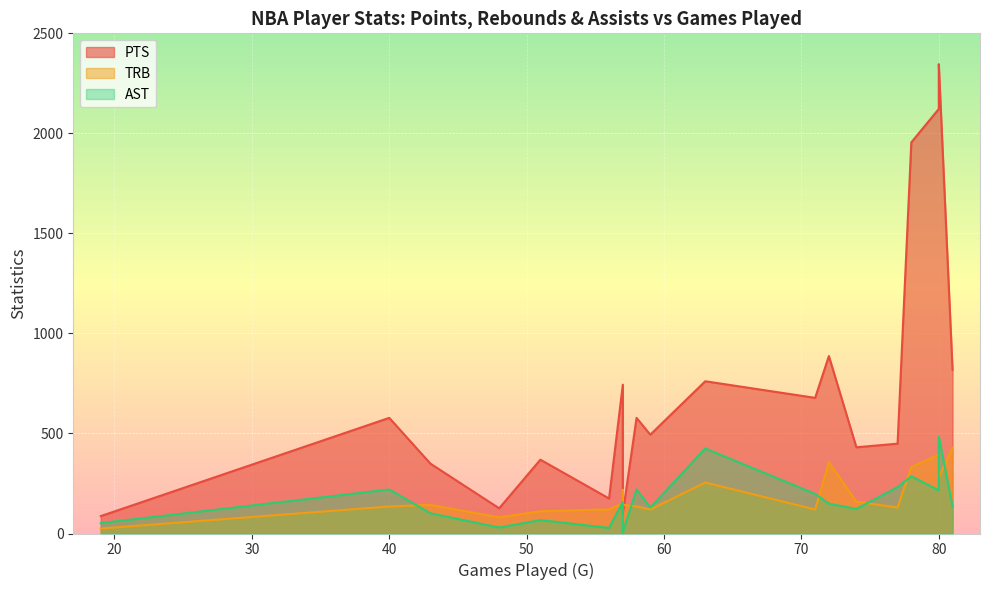

What is the average value of the AST series?

166